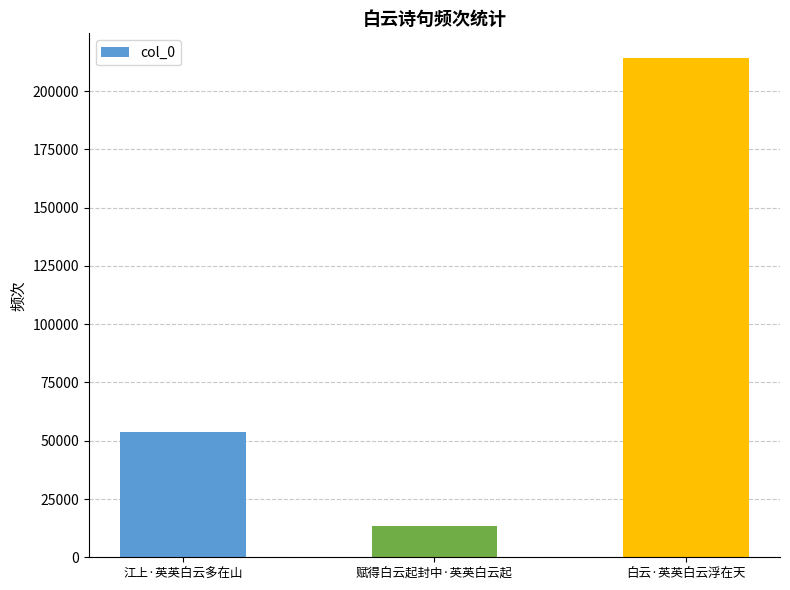

What is the sum of all values?

281144